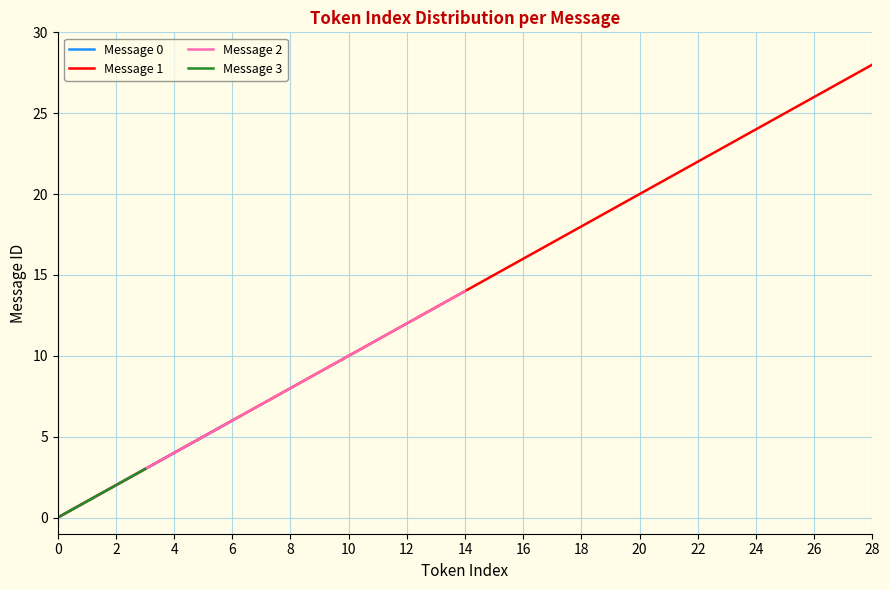

The Message 0 series shows 4 at 4. True or false?

True